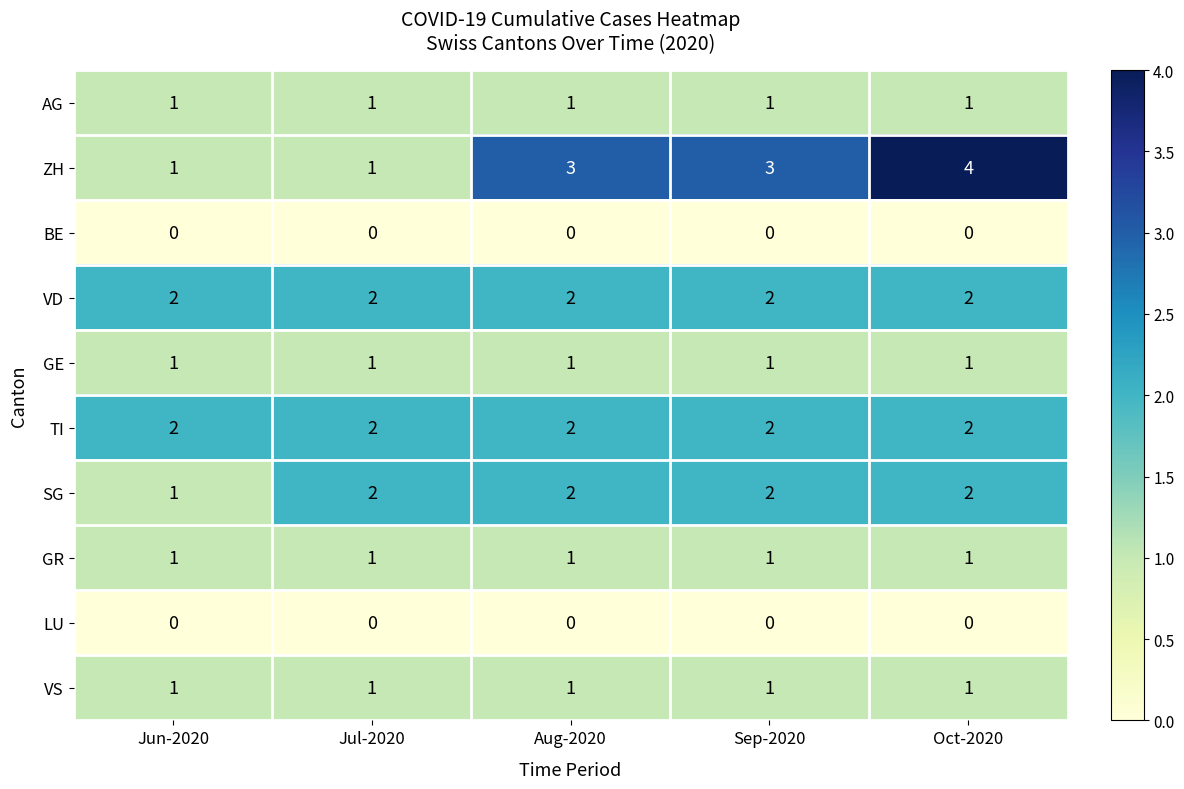

Which series has the widest spread of values?

ZH